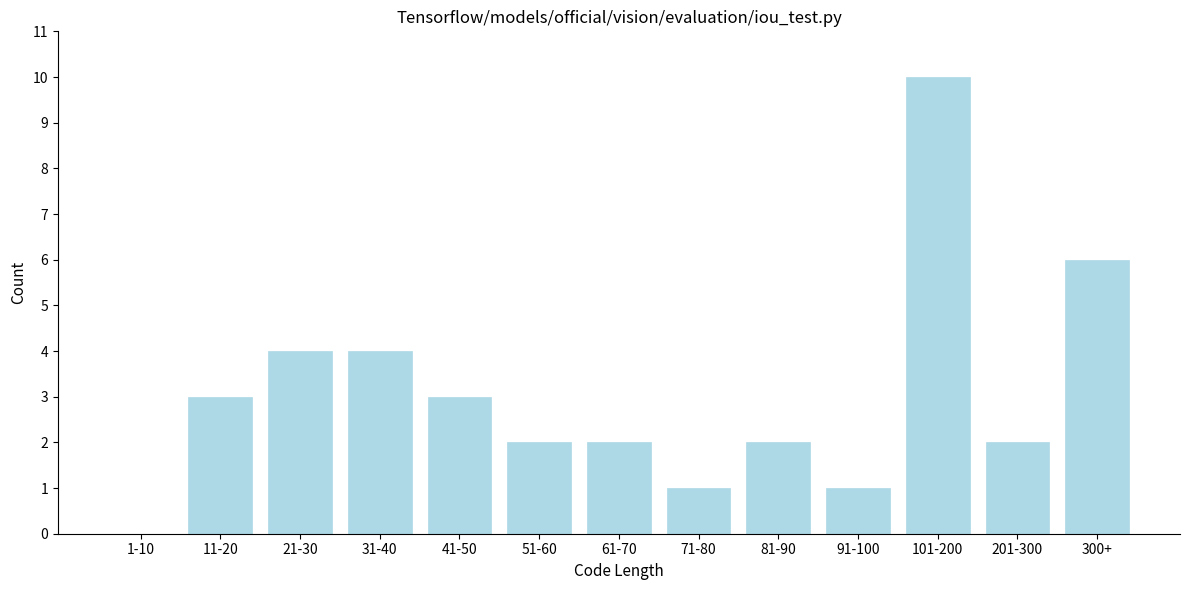

Reading right to left, list all the values displayed in this chart.

300+=6	201-300=2	101-200=10	91-100=1	81-90=2	71-80=1	61-70=2	51-60=2	41-50=3	31-40=4	21-30=4	11-20=3	1-10=0